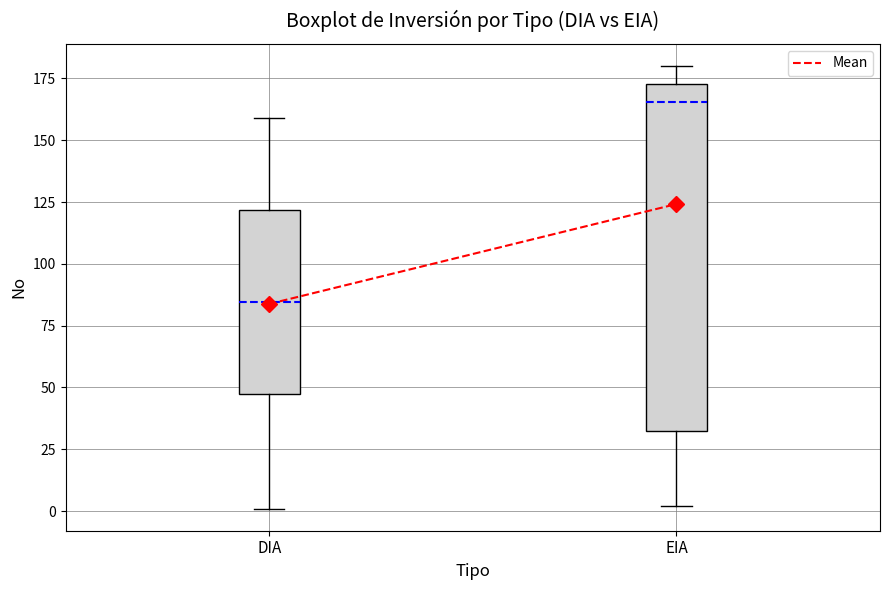

Comparing the boxes themselves (not the whiskers), which one is the tallest?

EIA